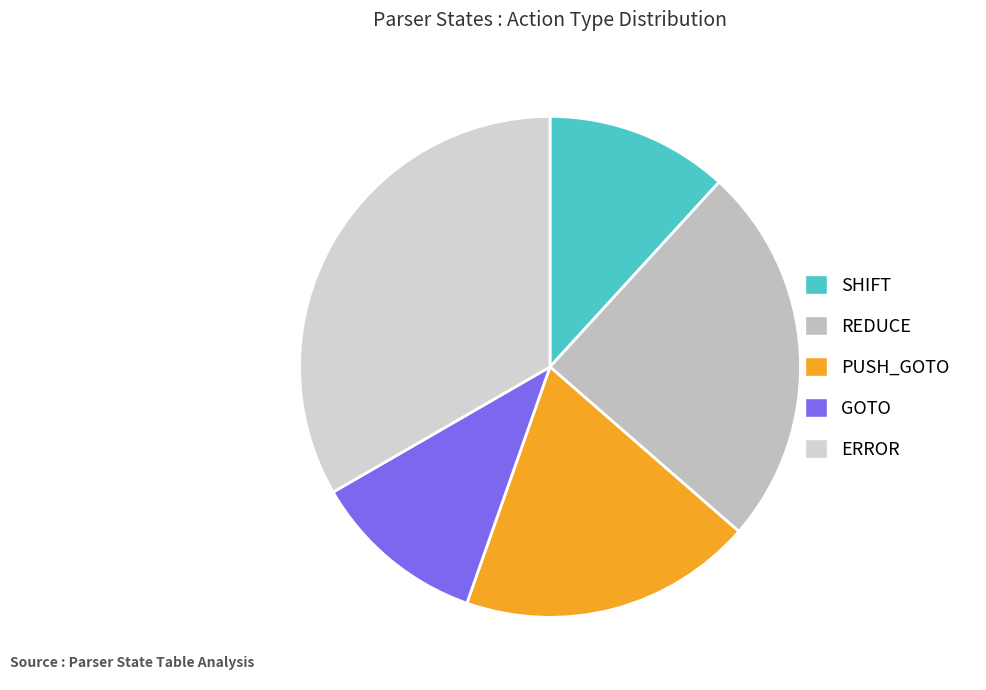

Is there a majority slice in this chart?

No